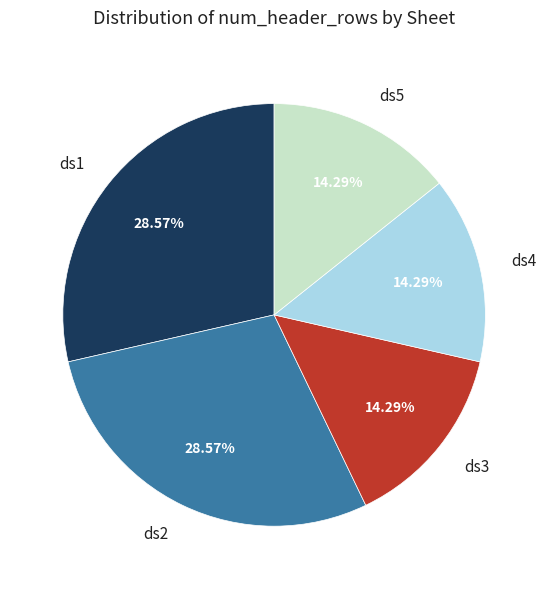

How many segments does this pie chart have?

5